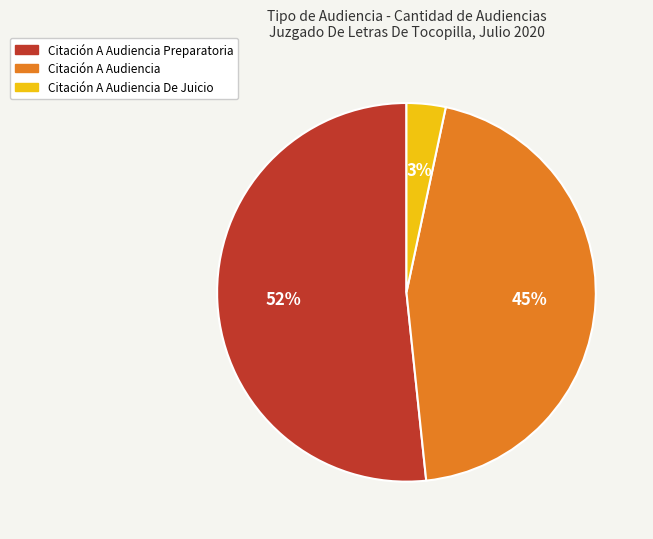

Is the sum of Citación A Audiencia and Citación A Audiencia Preparatoria greater than half?

Yes